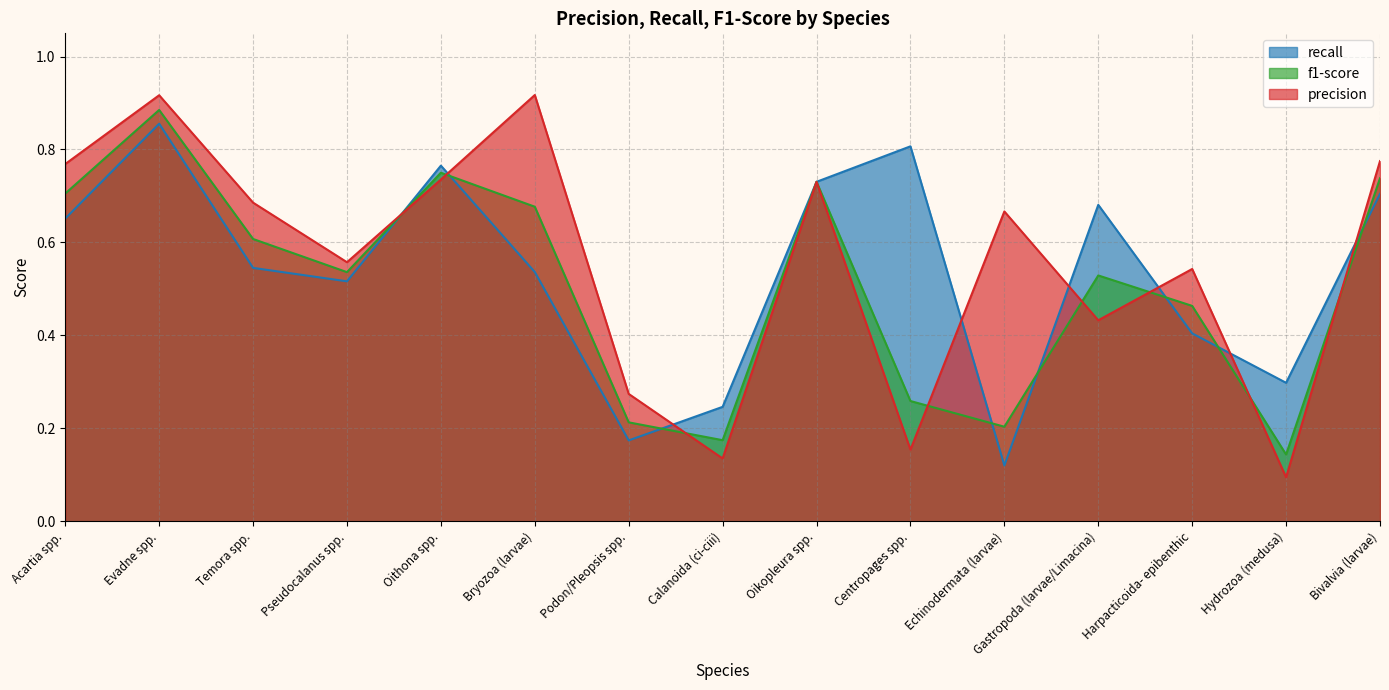

Read the f1-score value at Oithona spp..

0.8